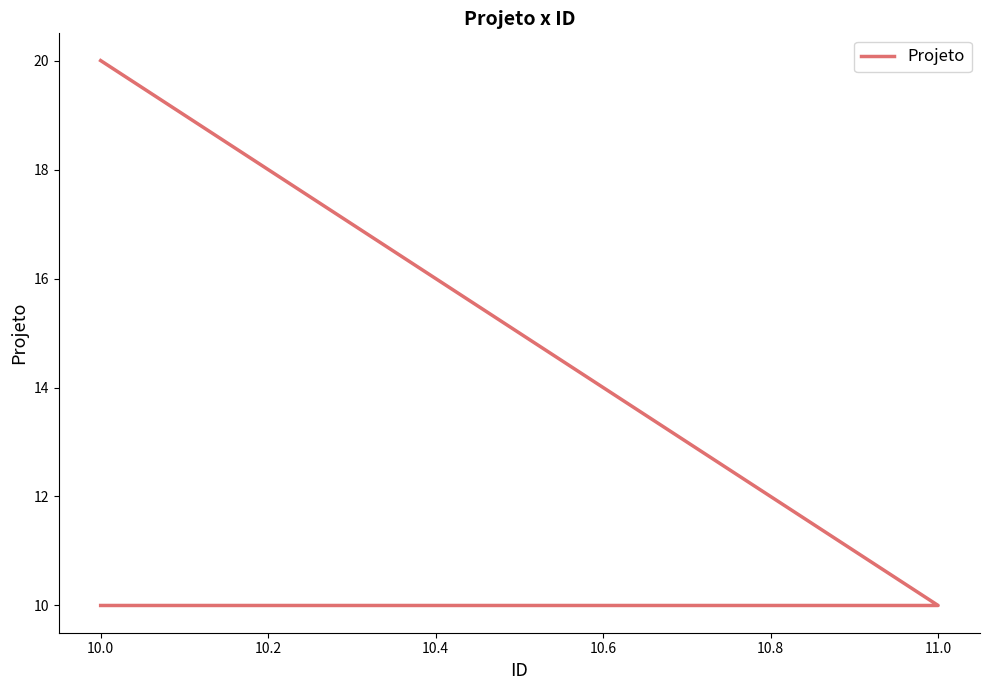

What is the greatest value displayed?

20